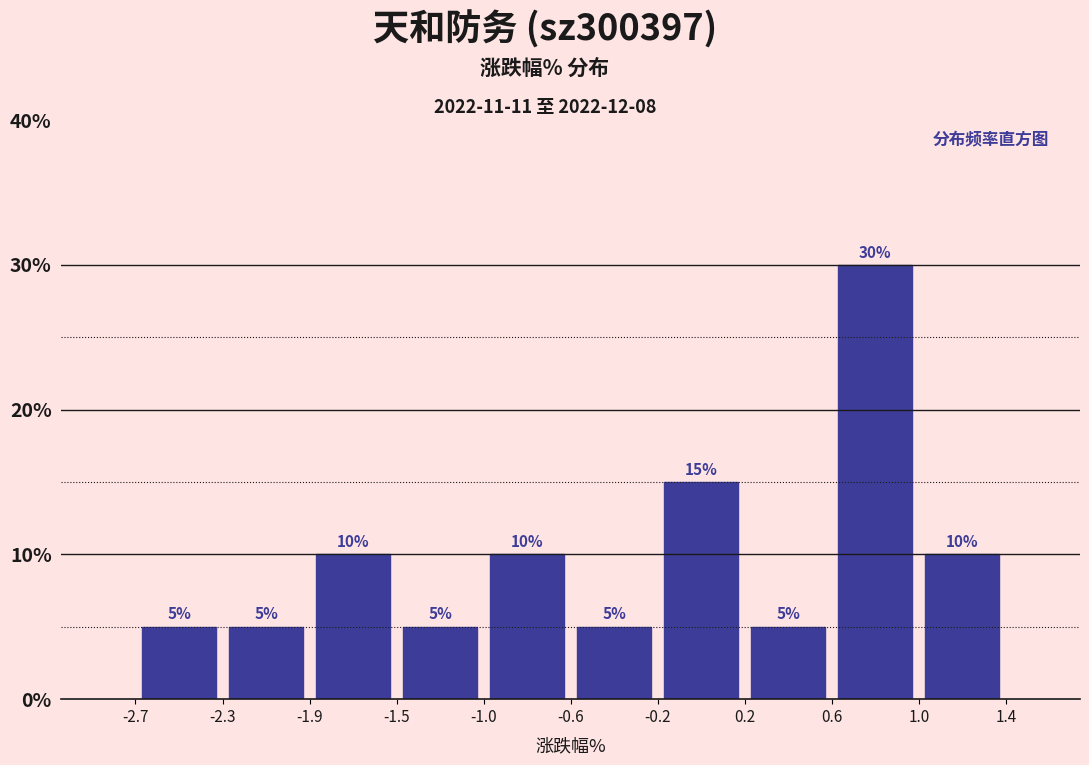

How tall is the bar that spans 1.0 to 1.4 on the x-axis?

10